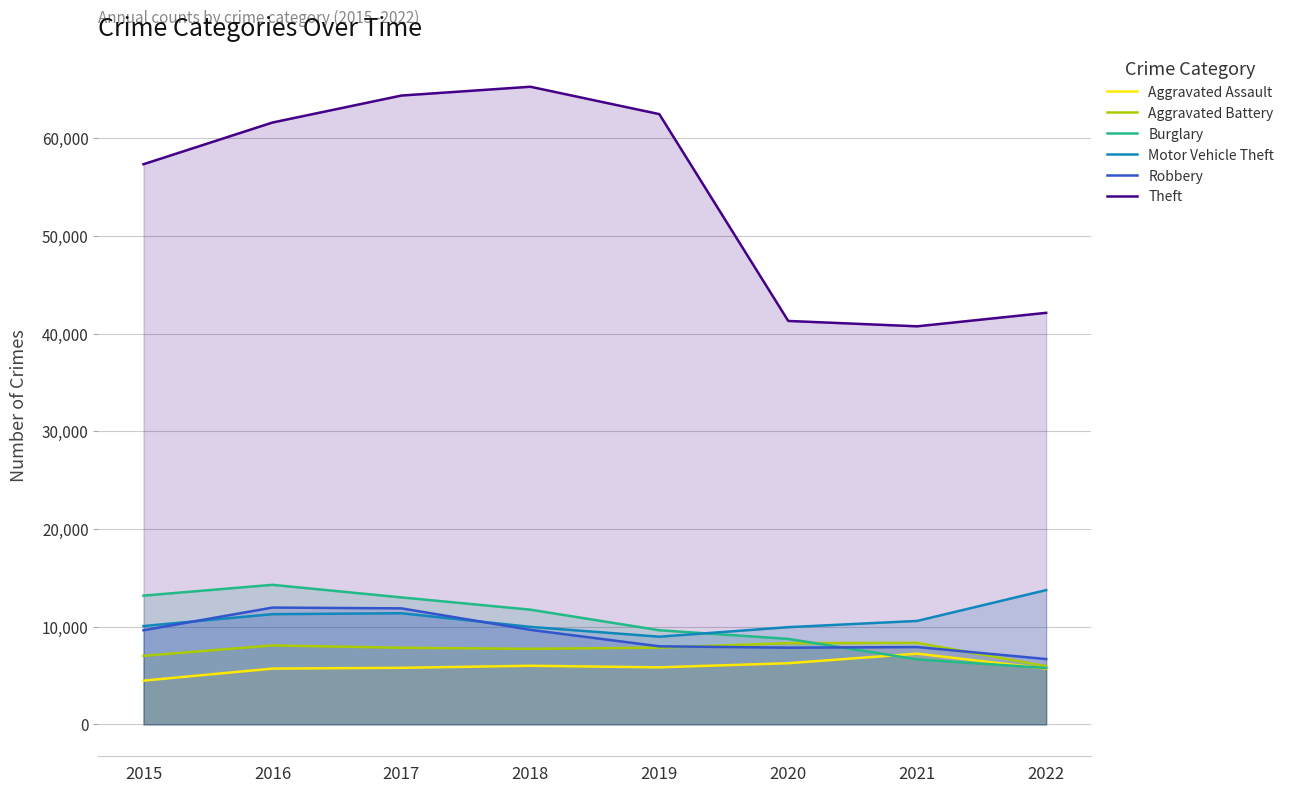

How many times do Motor Vehicle Theft and Burglary cross each other?

1